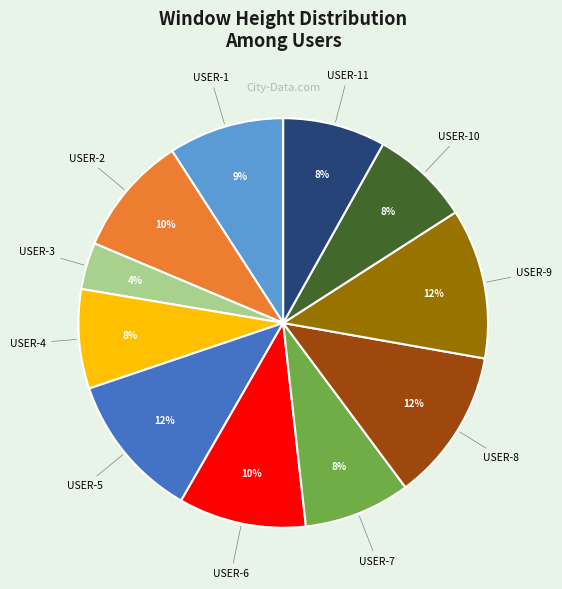

What is the ratio of the value at USER-9 to the value at USER-6?

1.2